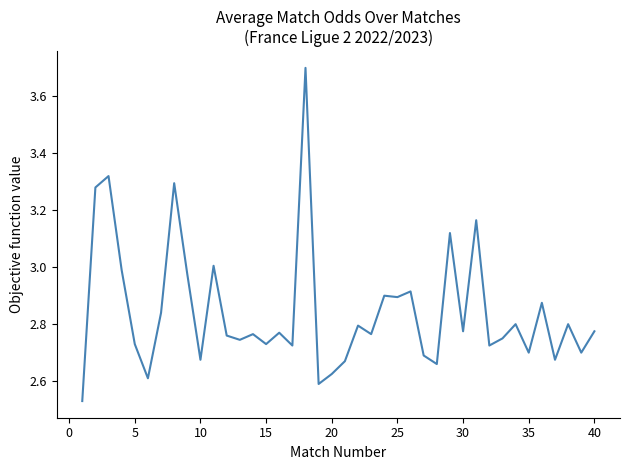

What is the difference between the second highest and minimum values?

0.8